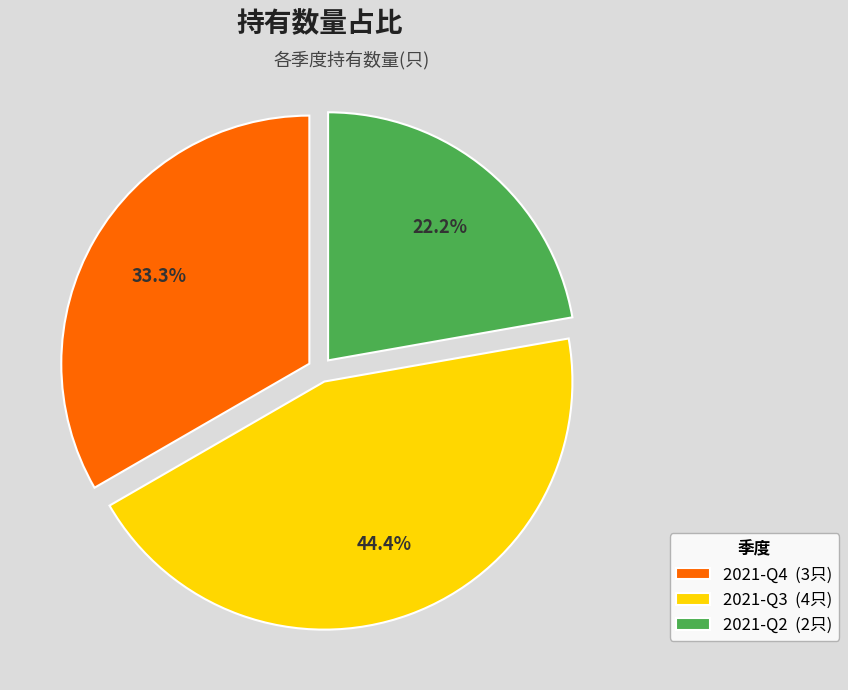

To the nearest percent, what is the average slice percentage?

33%